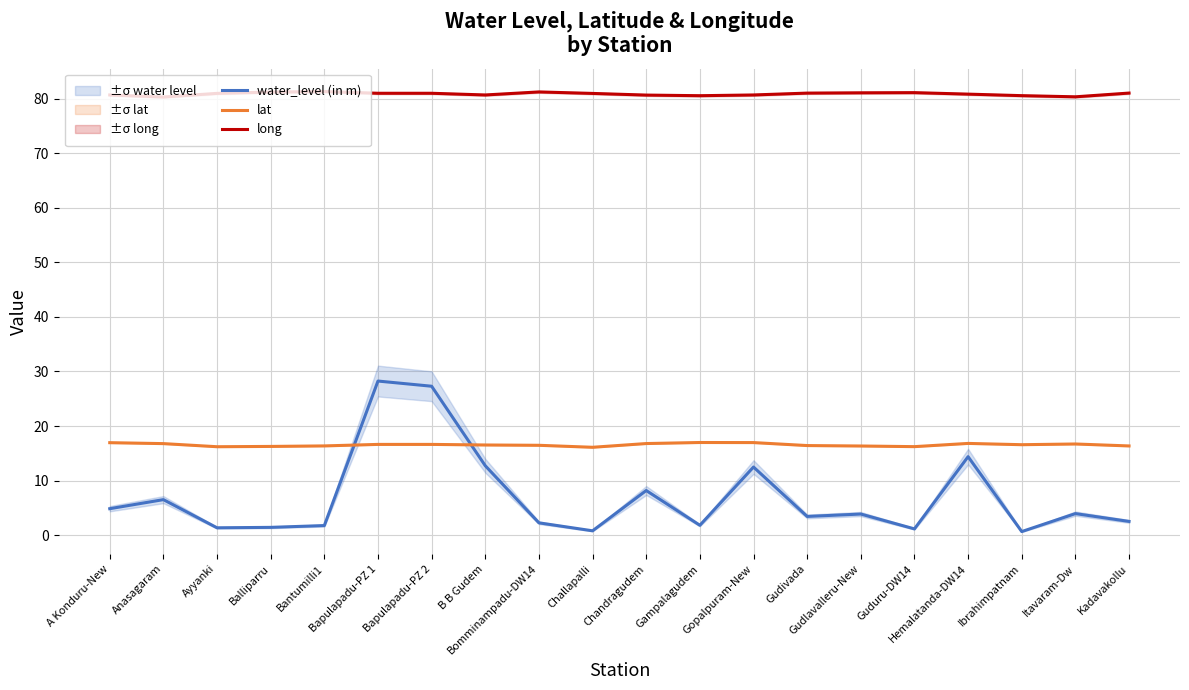

How many interior local peaks does the lat series have?

3